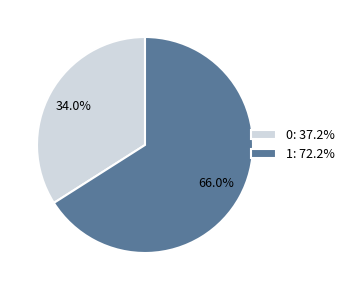

Which slice represents more than half of the pie?

1